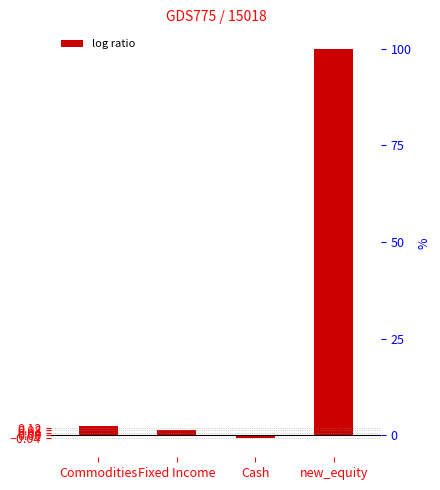

Is it true that the value at Cash is -0.0?

False